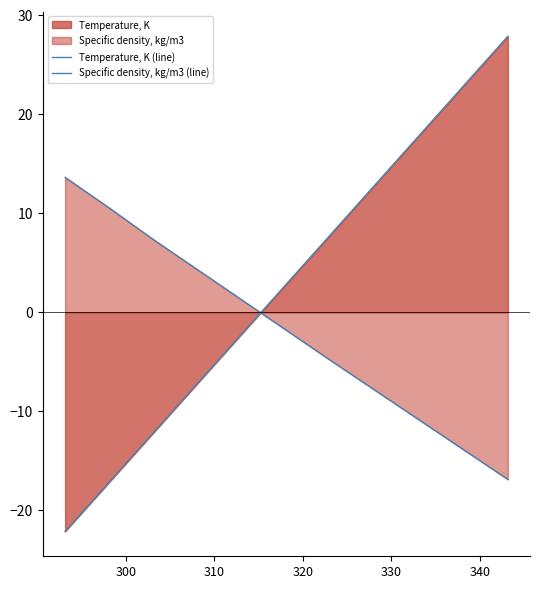

How many data points in Specific density, kg/m3 (line) are less than 1?

3